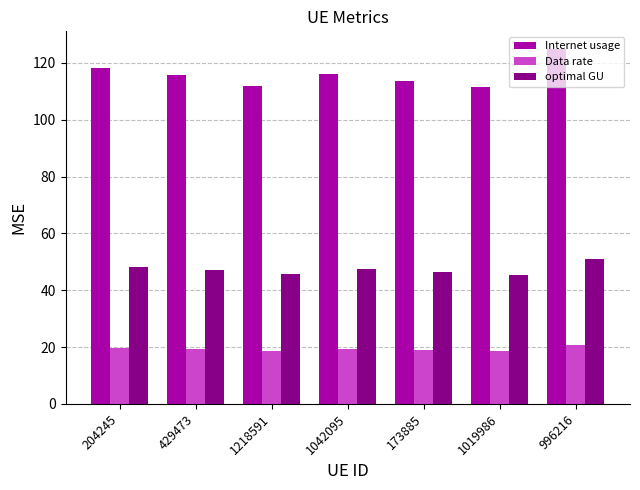

What are all the series names shown in the legend?

Internet usage, Data rate, optimal GU